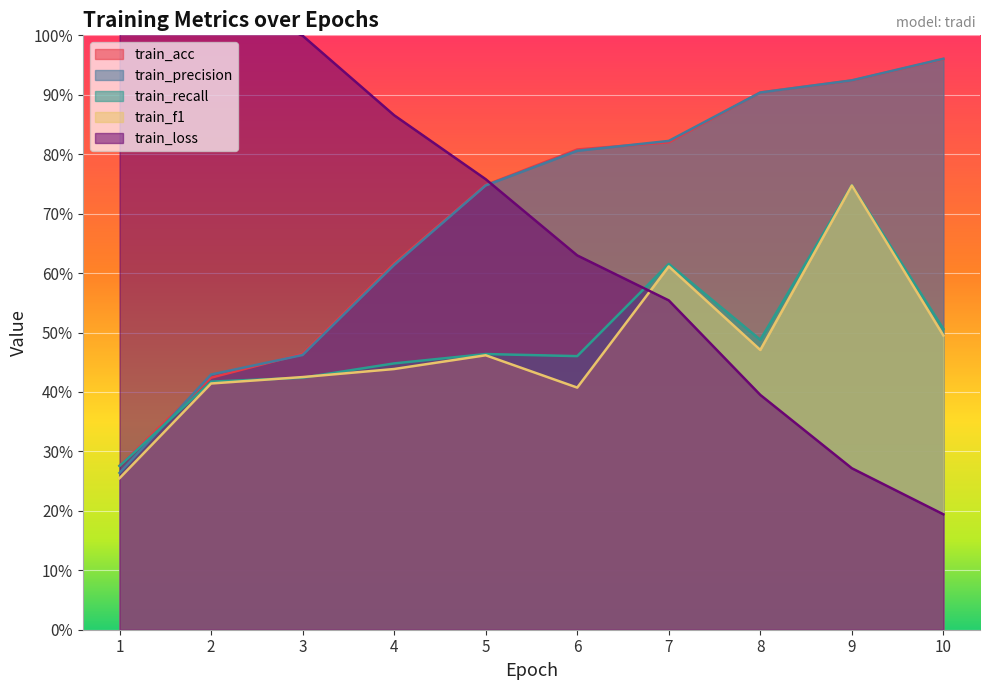

Reading left to right, transcribe all the data shown in this chart.

train_acc: 0.3	0.4	0.5	0.6	0.7	0.8	0.8	0.9	0.9	1.0
train_precision: 0.3	0.4	0.5	0.6	0.7	0.8	0.8	0.9	0.9	1.0
train_recall: 0.3	0.4	0.4	0.4	0.5	0.5	0.6	0.5	0.7	0.5
train_f1: 0.3	0.4	0.4	0.4	0.5	0.4	0.6	0.5	0.7	0.5
train_loss: 1.2	1.1	1.0	0.9	0.8	0.6	0.6	0.4	0.3	0.2